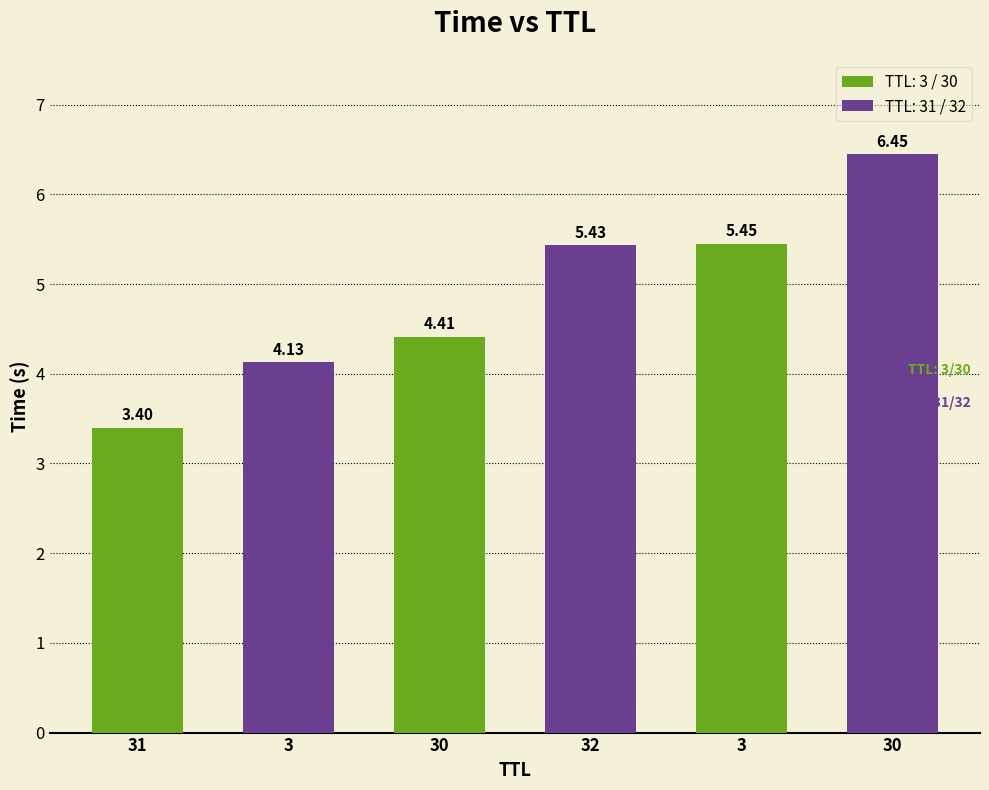

At which label does the data first exceed 5?

32